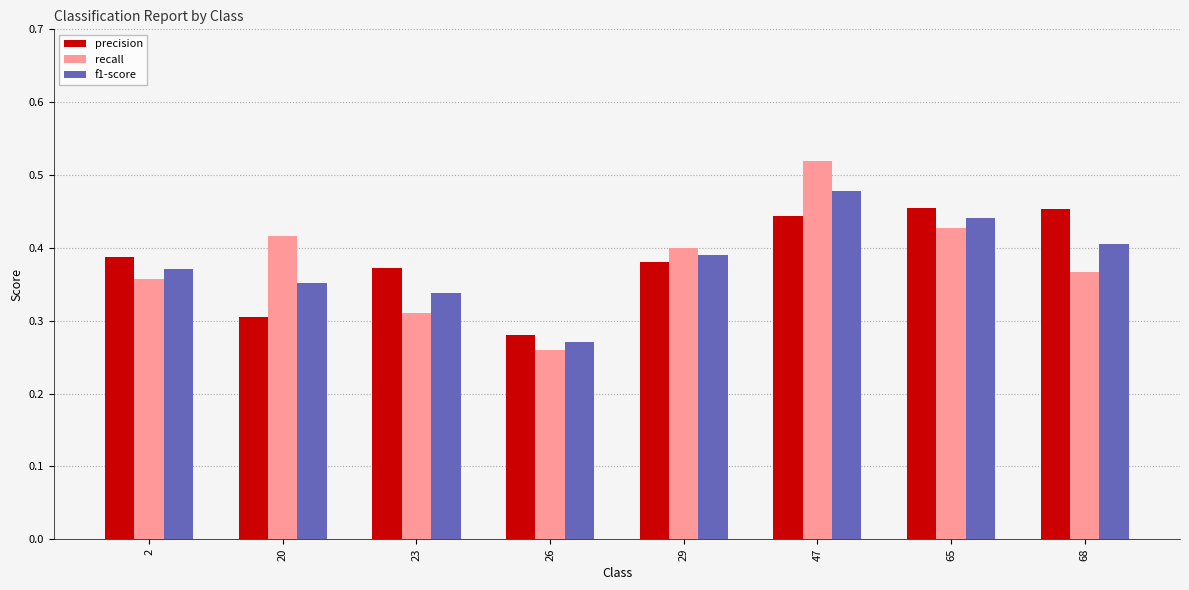

Is it true that f1-score equals 0.2 at 23?

False